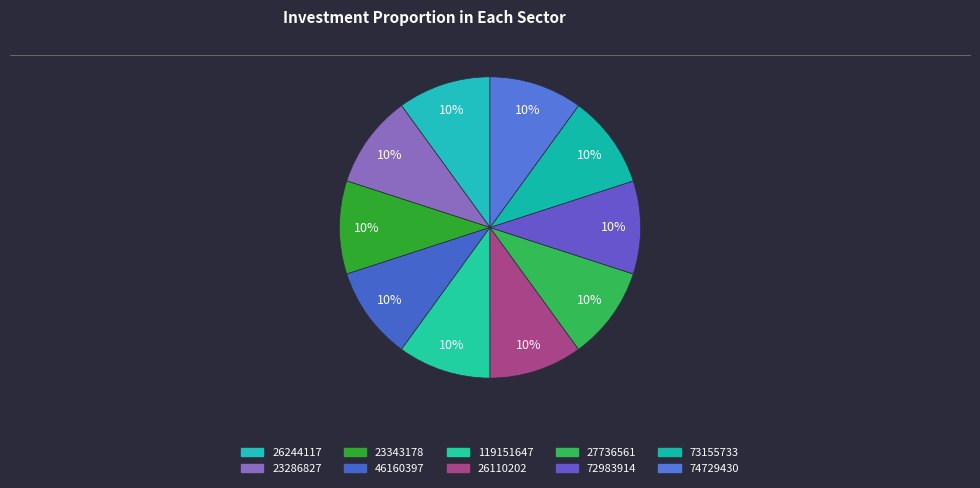

The 119151647 slice represents 22% of the pie. True or false?

False